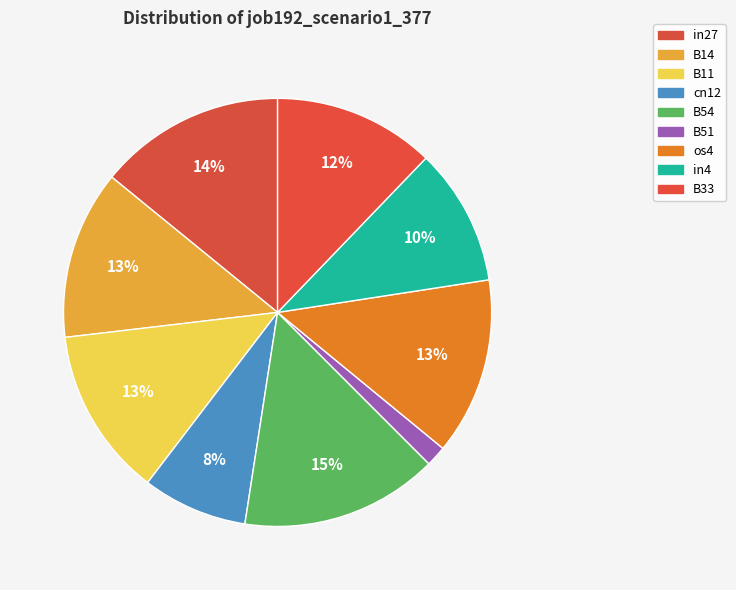

To the nearest percent, what is the difference between the largest and smallest slice percentages?

13%